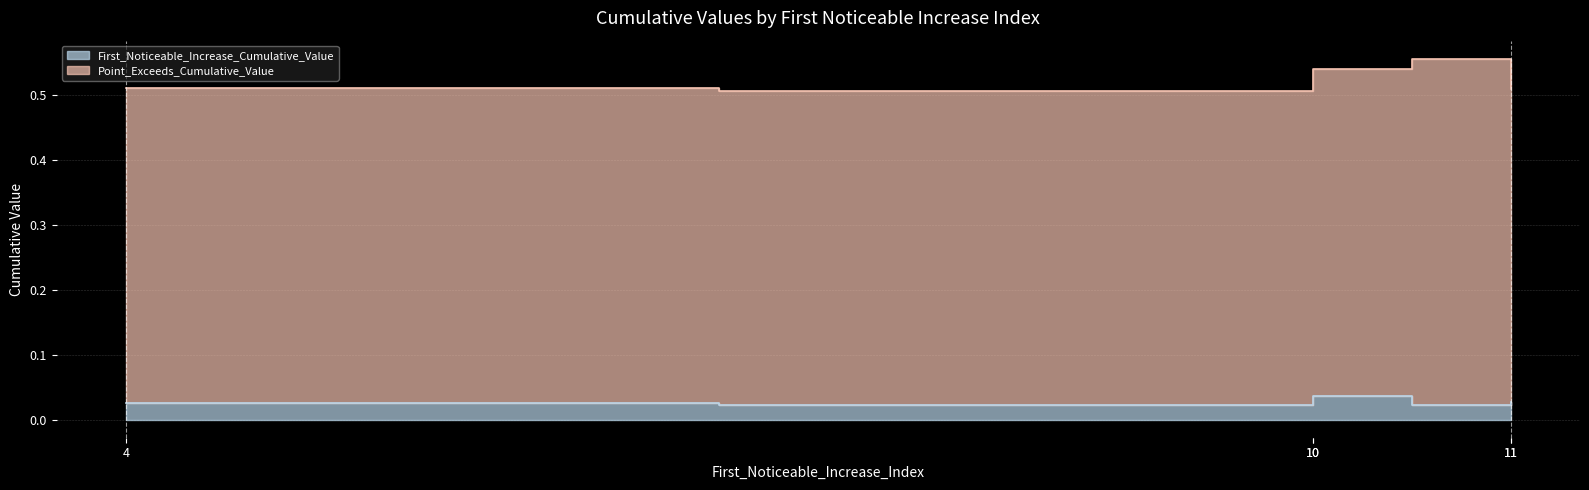

List the series in order of their overall mean, lowest first.

First_Noticeable_Increase_Cumulative_Value, Point_Exceeds_Cumulative_Value